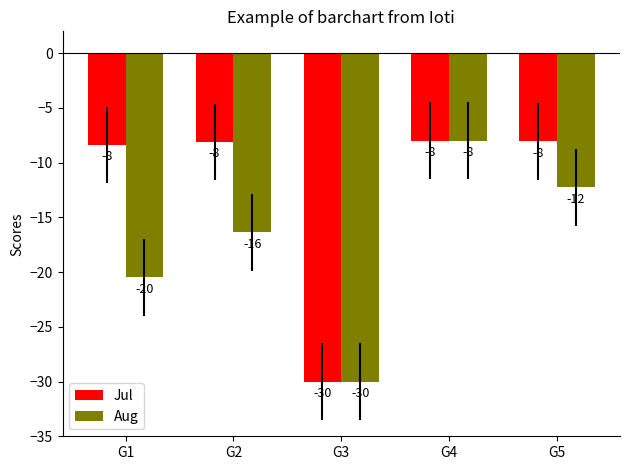

The value of Jul at G2 is -8.1. True or false?

True